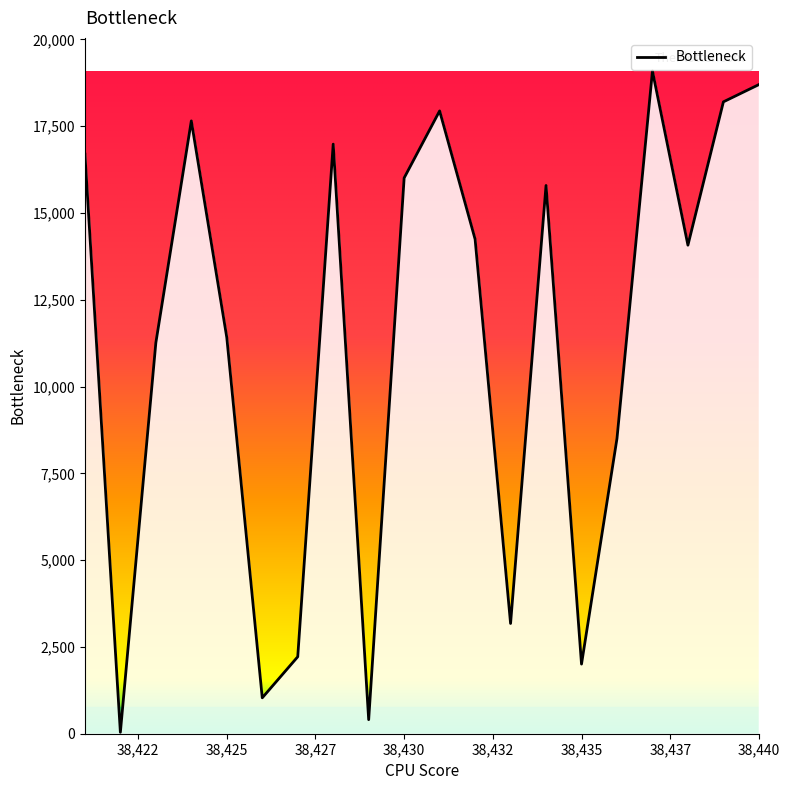

What is the difference between the maximum and minimum values?

19049